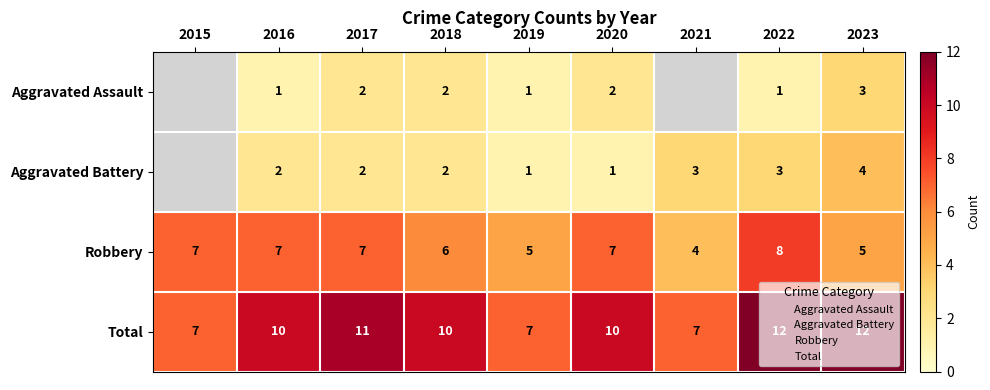

At which label does Robbery first exceed 7?

2022